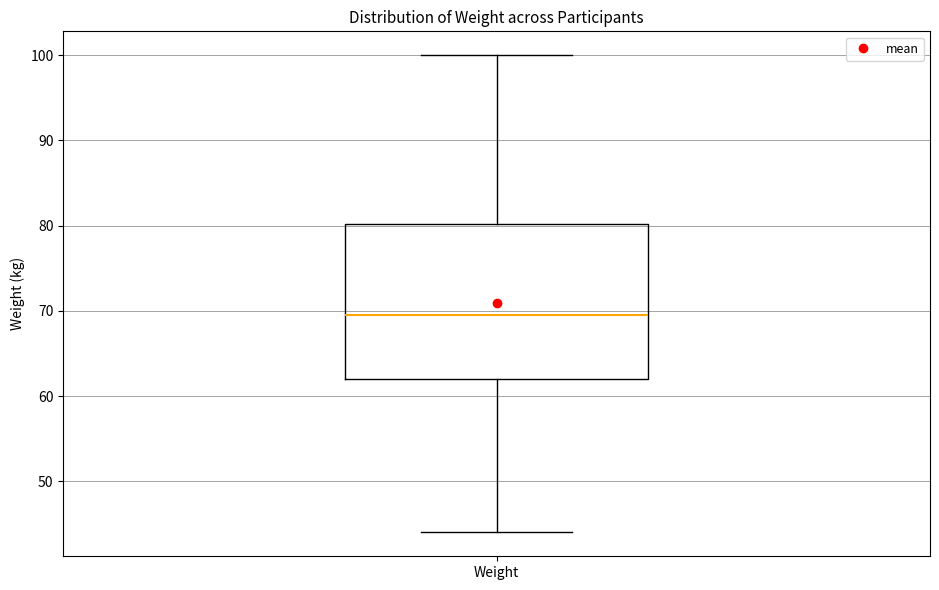

Where does the lower whisker of the box for Weight end on the y-axis? The values are not printed on the chart, so give them approximately, as read against the axis.

44